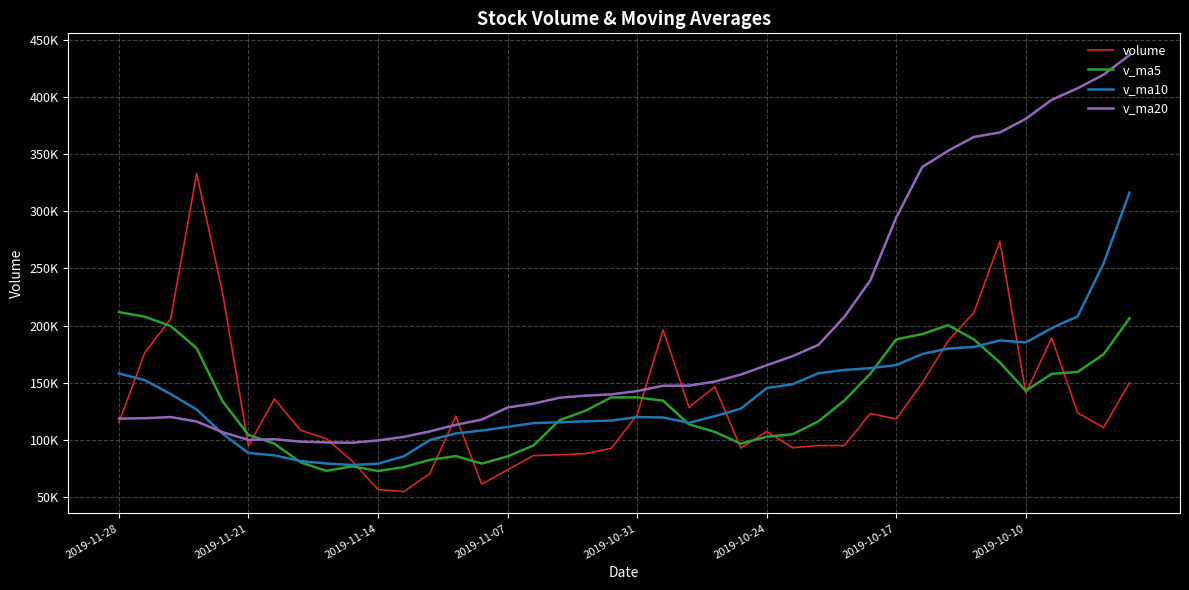

Does the chart have visible grid lines?

Yes